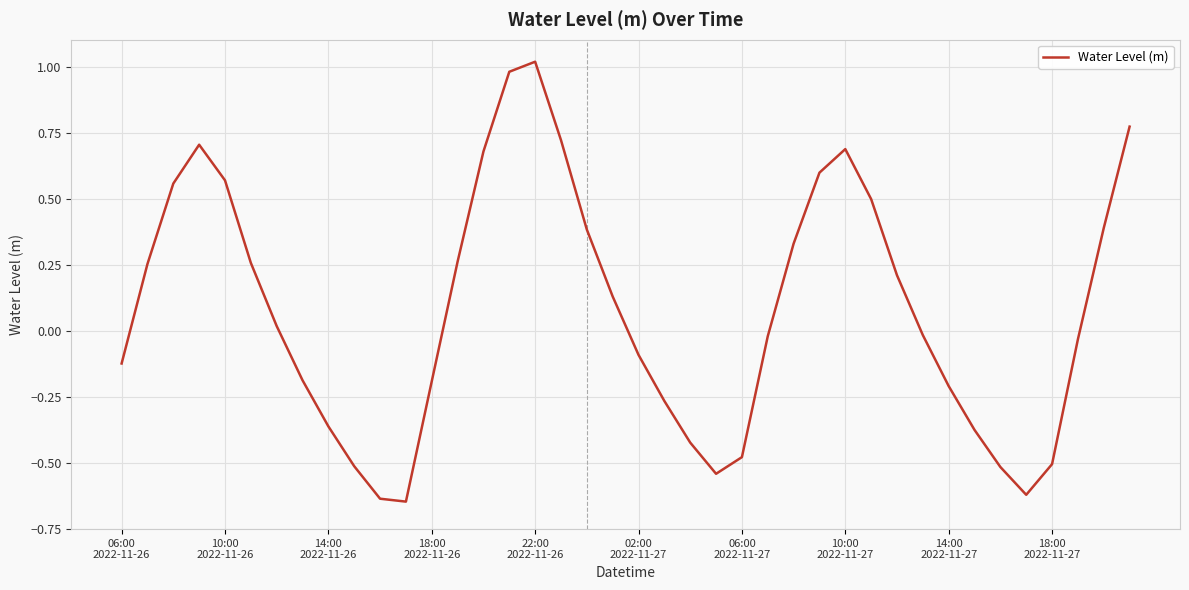

What is the difference between the maximum and minimum values?

1.7